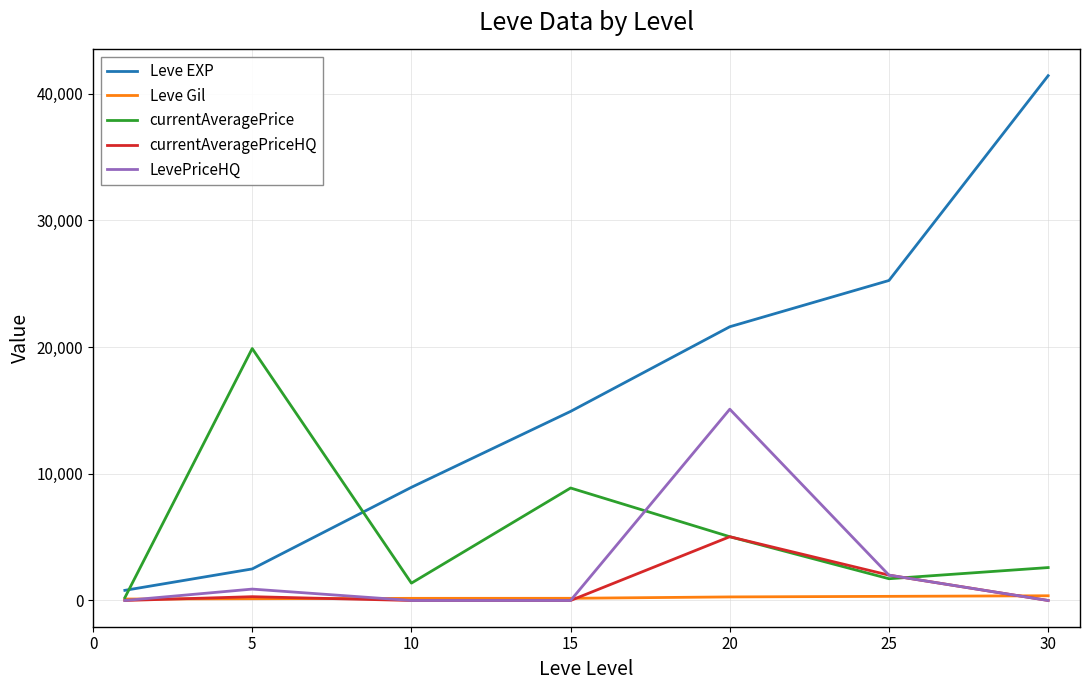

Rank the series by their maximum value, from highest to lowest.

Leve EXP, currentAveragePrice, LevePriceHQ, currentAveragePriceHQ, Leve Gil